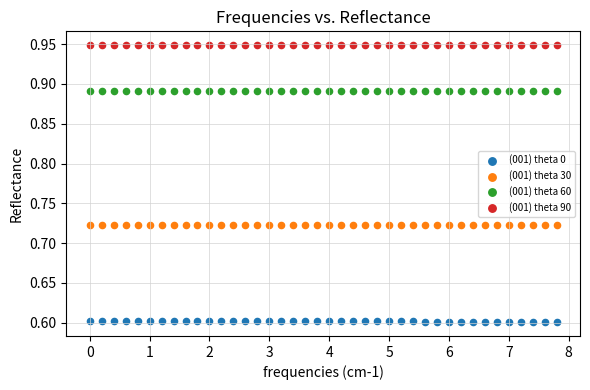

What are all the series names shown in the legend?

(001) theta 0, (001) theta 30, (001) theta 60, (001) theta 90